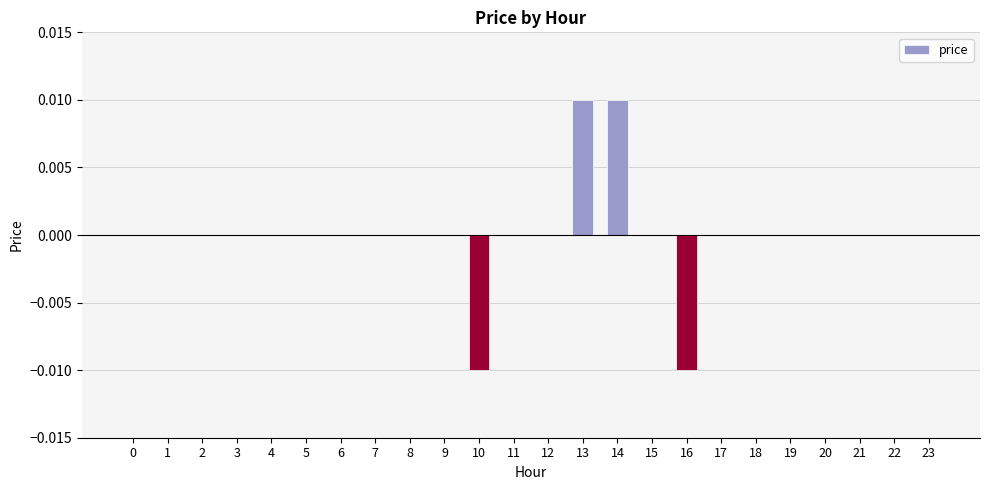

Between 13 and 6, which is larger?

13